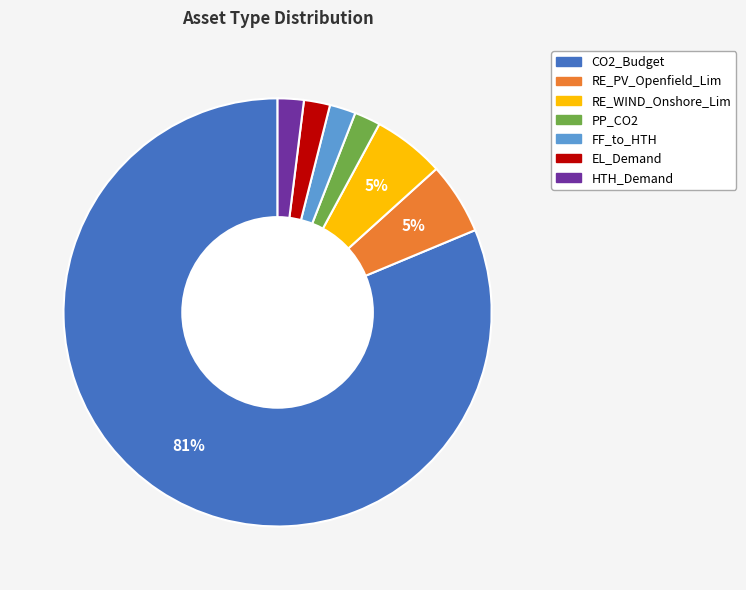

Is there a majority slice in this chart?

Yes